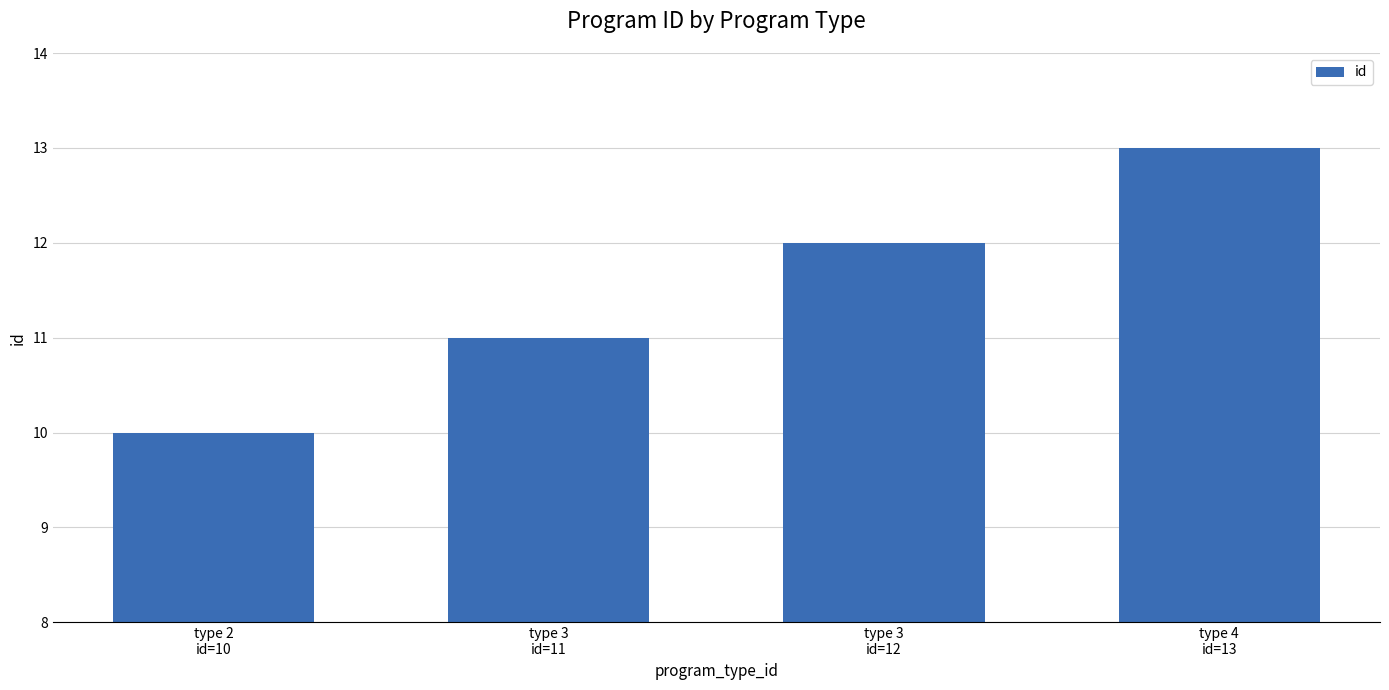

Rank the categories by value from highest to lowest.

type 4
id=13, type 3
id=12, type 3
id=11, type 2
id=10